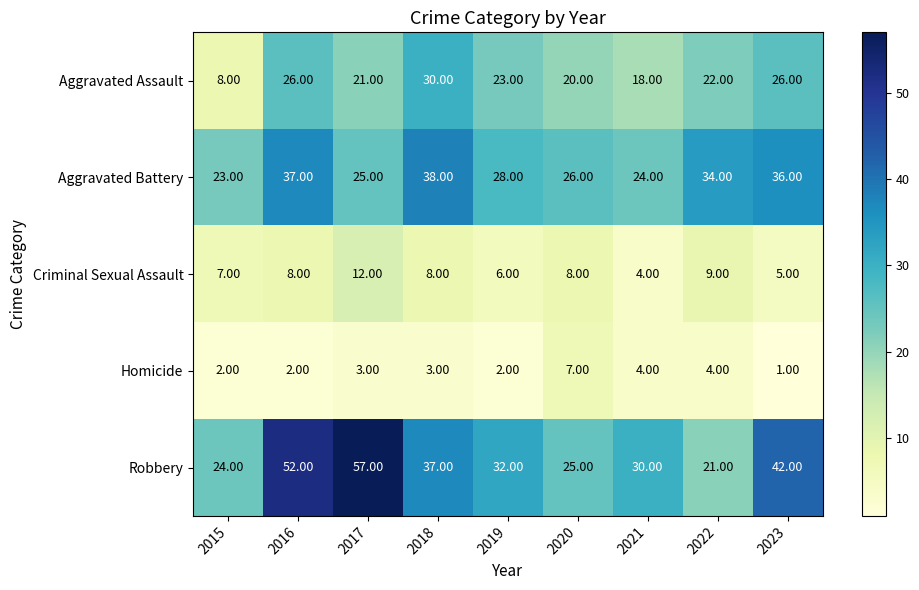

What is the difference between the maximum and minimum values in the Robbery series?

36